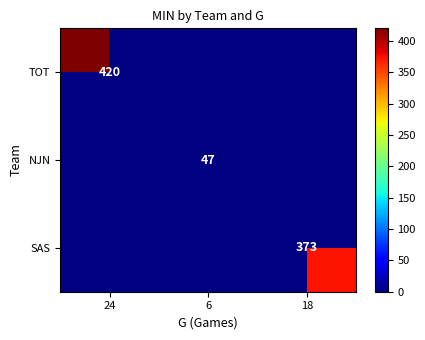

The value of NJN at 6 is 47. True or false?

True